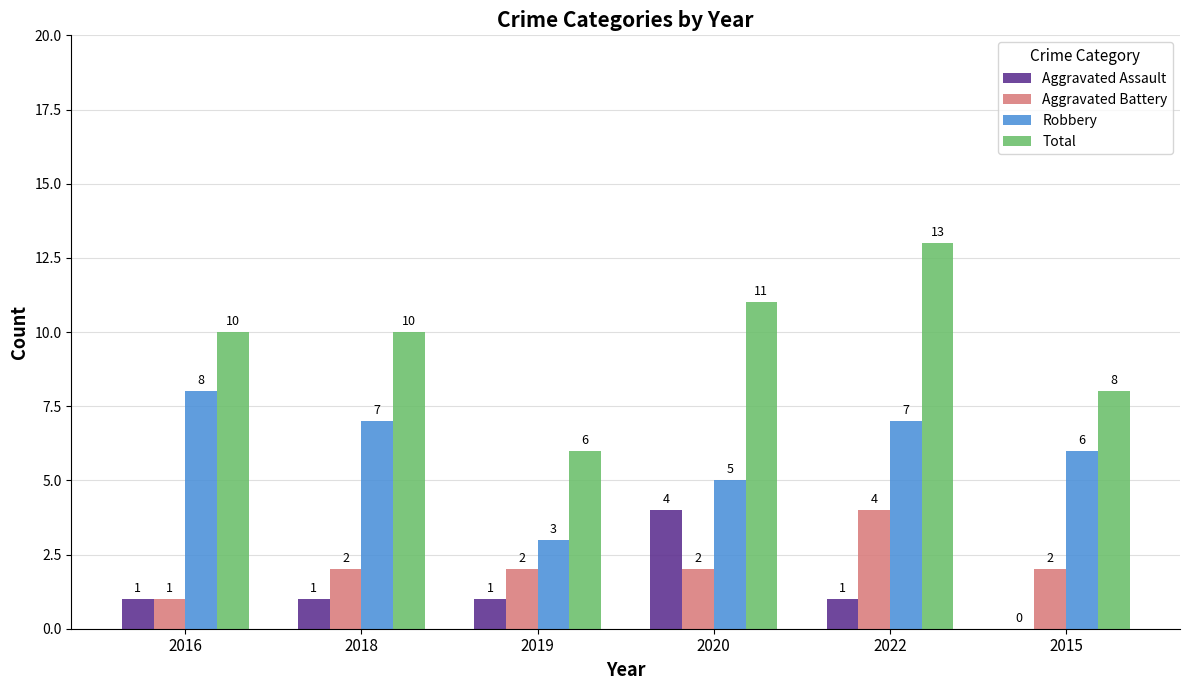

How many series are shown in this chart?

4